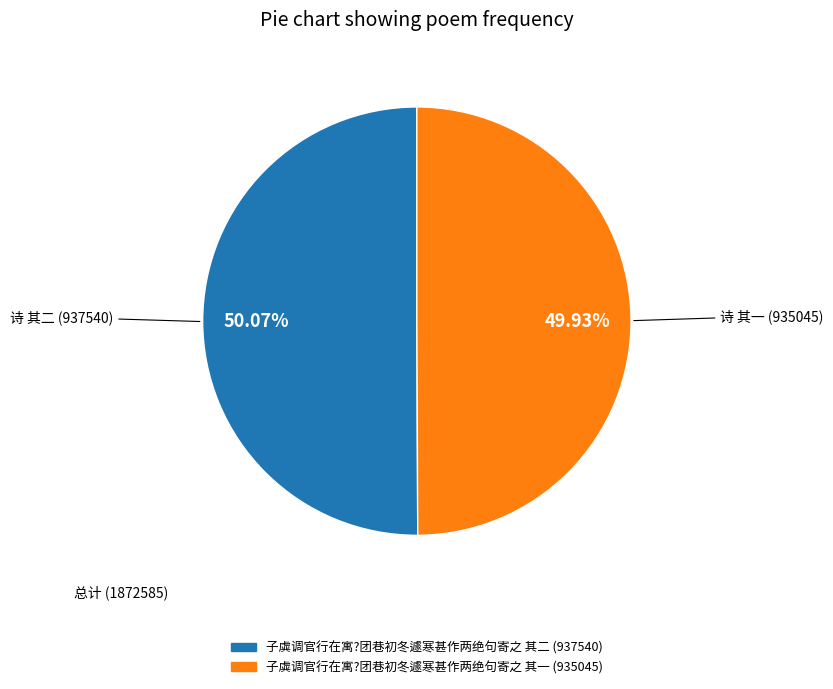

Do 子虡调官行在寓?团巷初冬遽寒甚作两绝句寄之 其一 and 子虡调官行在寓?团巷初冬遽寒甚作两绝句寄之 其二 together represent more than half of the pie?

Yes